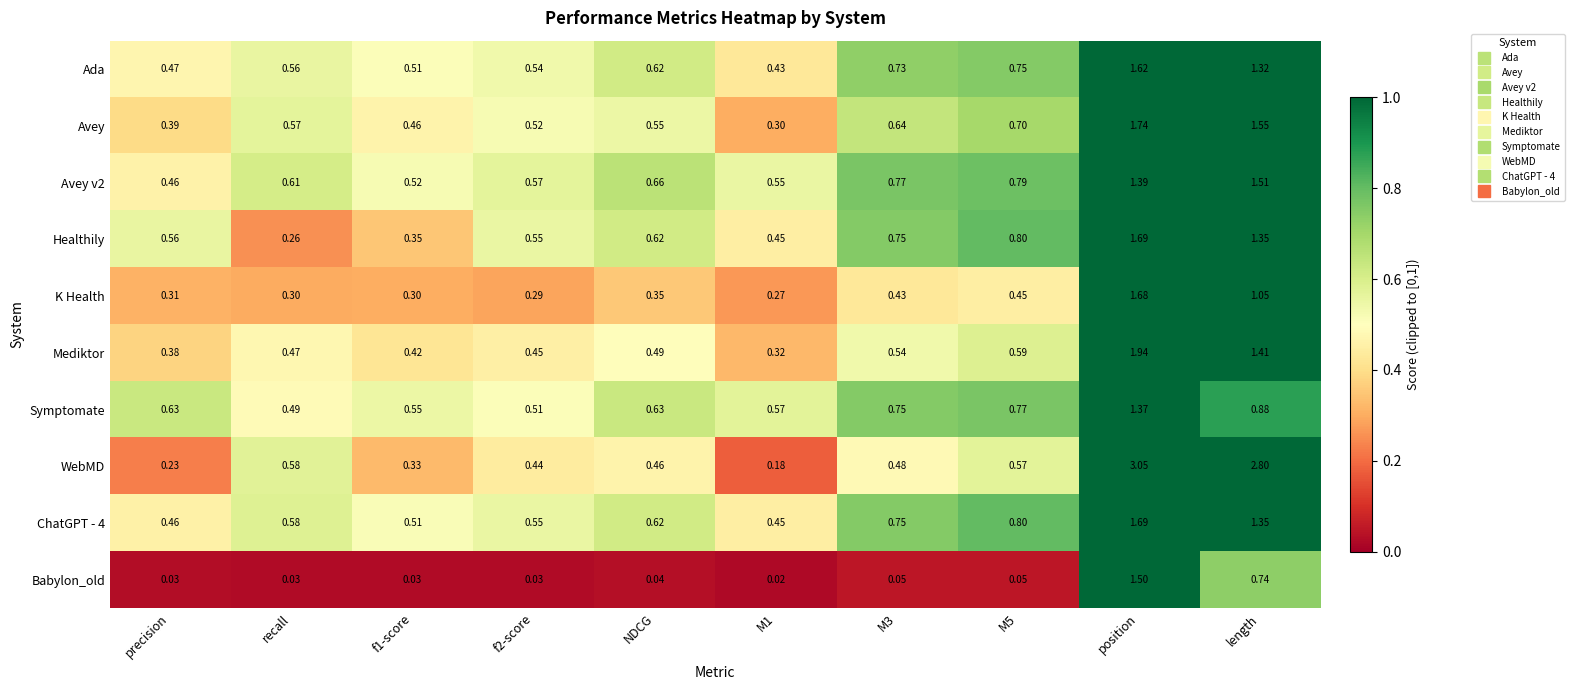

Which category has the highest value in the Mediktor series?

position